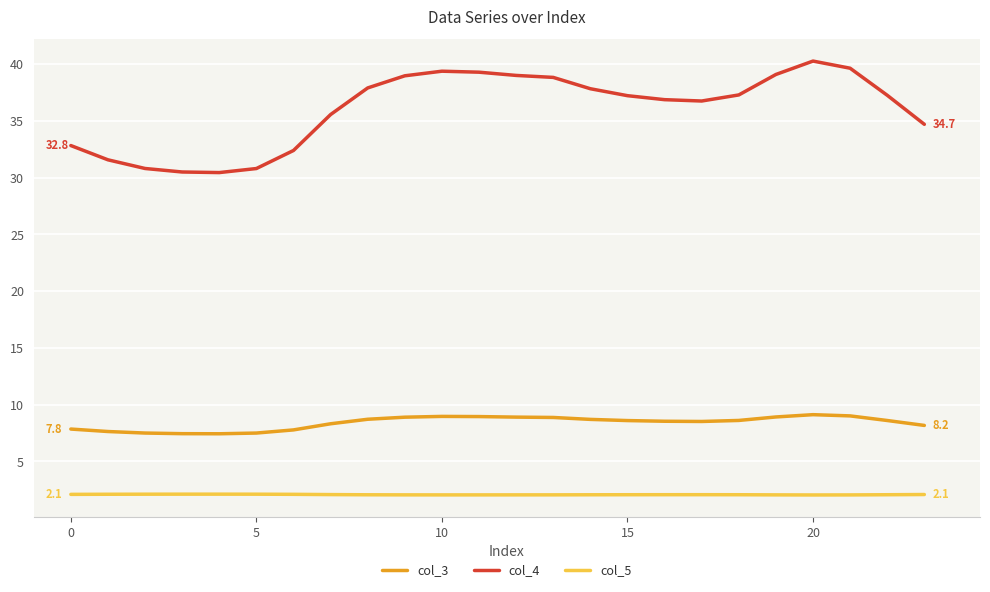

Which series has the largest range (max minus min)?

col_4